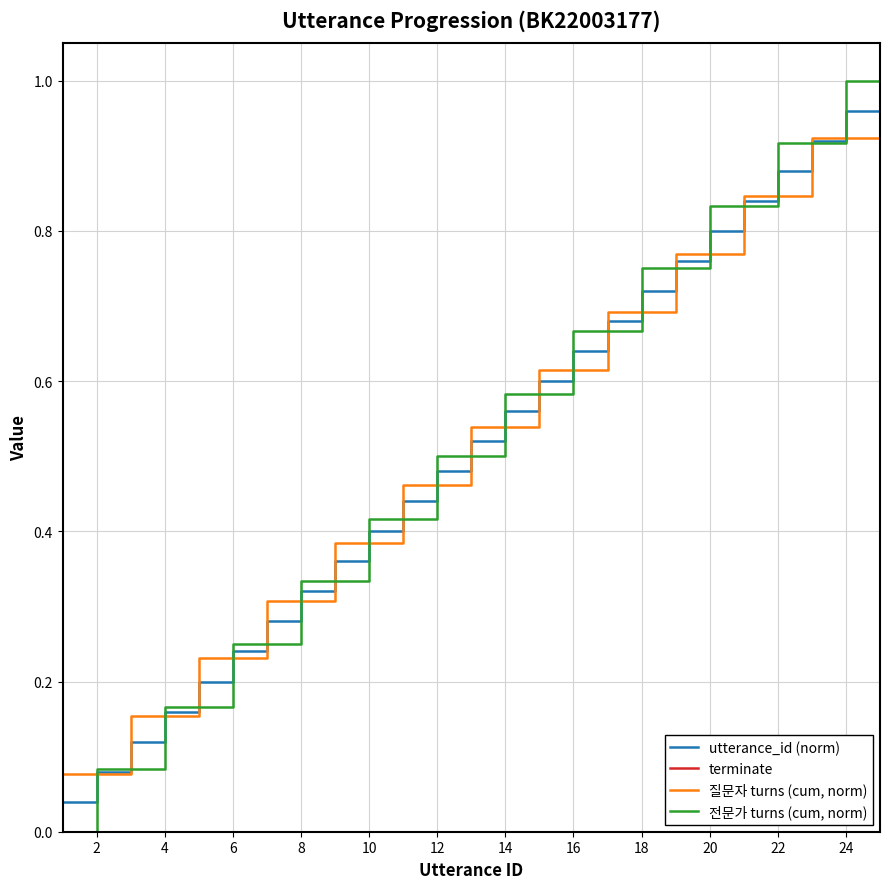

Reading left to right, transcribe all the data shown in this chart.

utterance_id (norm): 0.0	0.1	0.1	0.2	0.2	0.2	0.3	0.3	0.4	0.4	0.4	0.5	0.5	0.6	0.6	0.6	0.7	0.7	0.8	0.8	0.8	0.9	0.9	1.0	1.0
terminate: 0.0	0.0	0.0	0.0	0.0	0.0	0.0	0.0	0.0	0.0	0.0	0.0	0.0	0.0	0.0	0.0	0.0	0.0	0.0	0.0	0.0	0.0	0.0	0.0	1.0
질문자 turns (cum, norm): 0.1	0.1	0.2	0.2	0.2	0.2	0.3	0.3	0.4	0.4	0.5	0.5	0.5	0.5	0.6	0.6	0.7	0.7	0.8	0.8	0.8	0.8	0.9	0.9	1.0
전문가 turns (cum, norm): 0.0	0.1	0.1	0.2	0.2	0.2	0.2	0.3	0.3	0.4	0.4	0.5	0.5	0.6	0.6	0.7	0.7	0.8	0.8	0.8	0.8	0.9	0.9	1.0	1.0